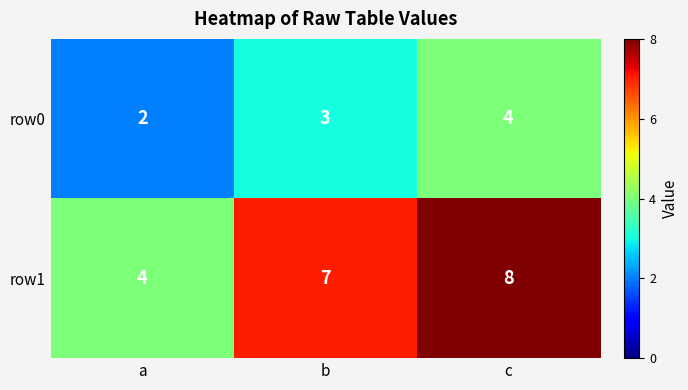

The row1 series shows 13 at b. True or false?

False